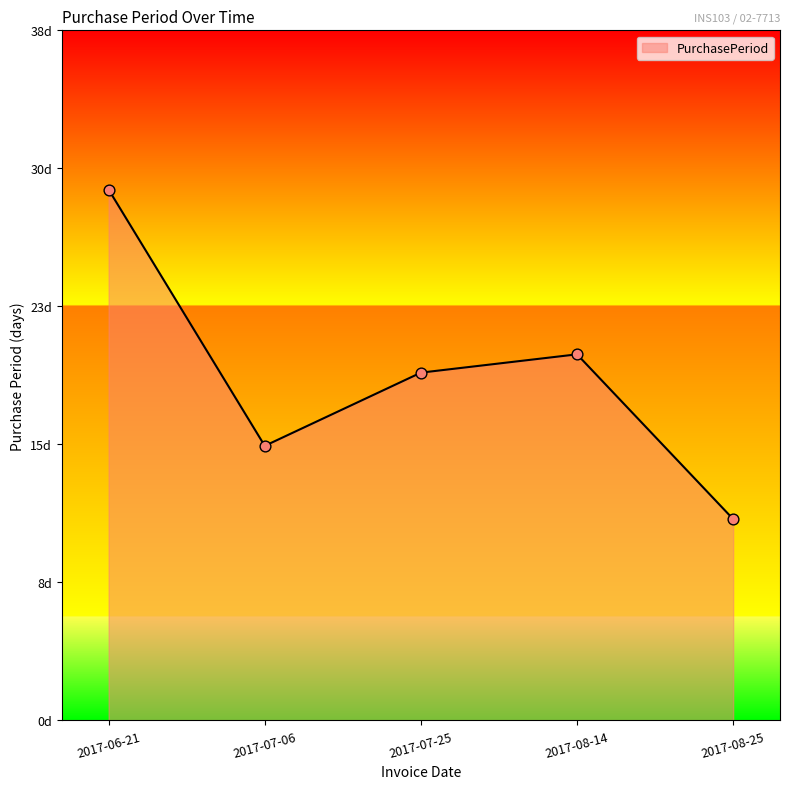

What is the change in value from 2017-08-14 to 2017-08-25?

-9